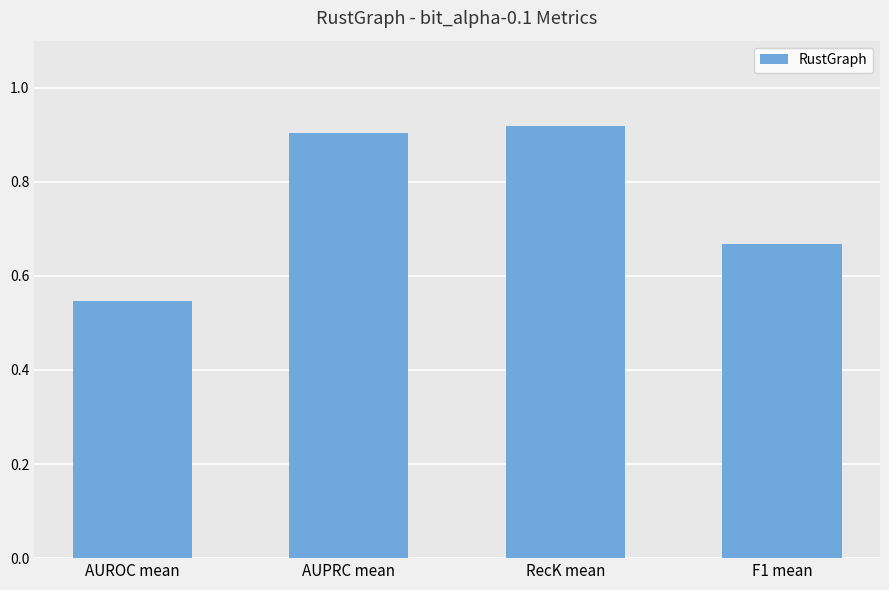

The chart shows a value of 0.9 at F1 mean. True or false?

False